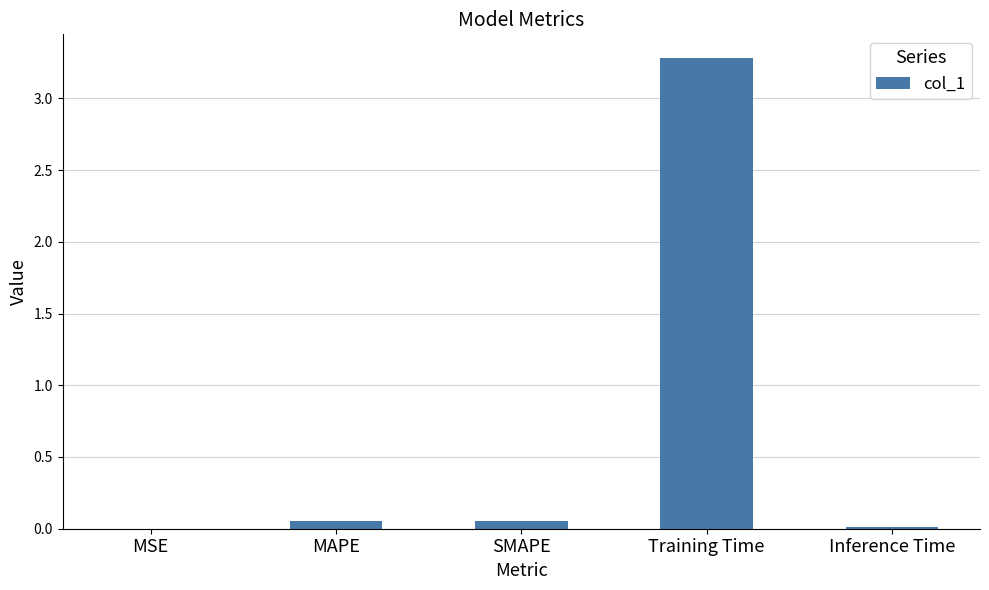

How many series are shown in this chart?

1